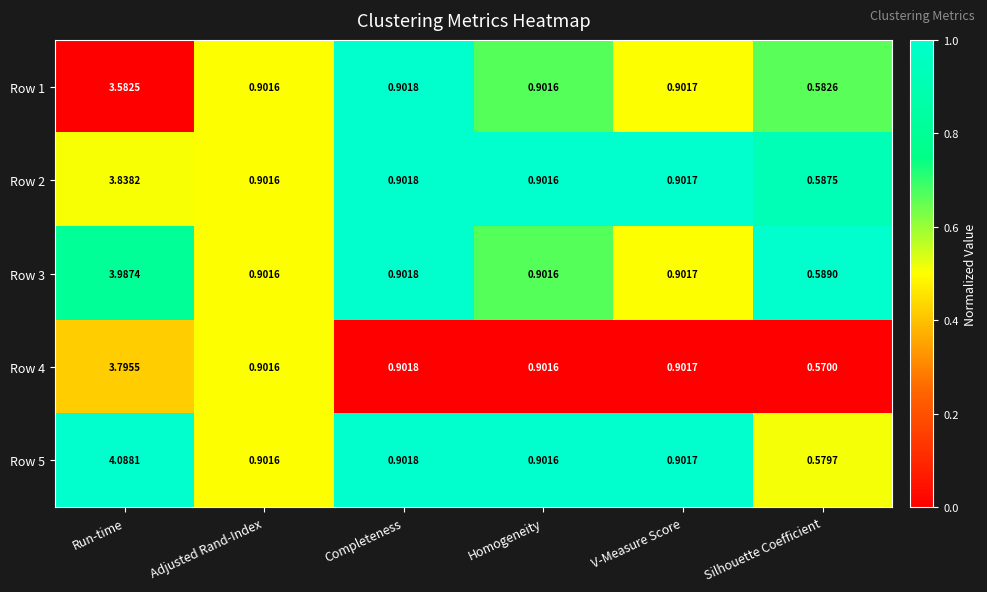

Which category has the lowest value in the Row 1 series?

Silhouette Coefficient